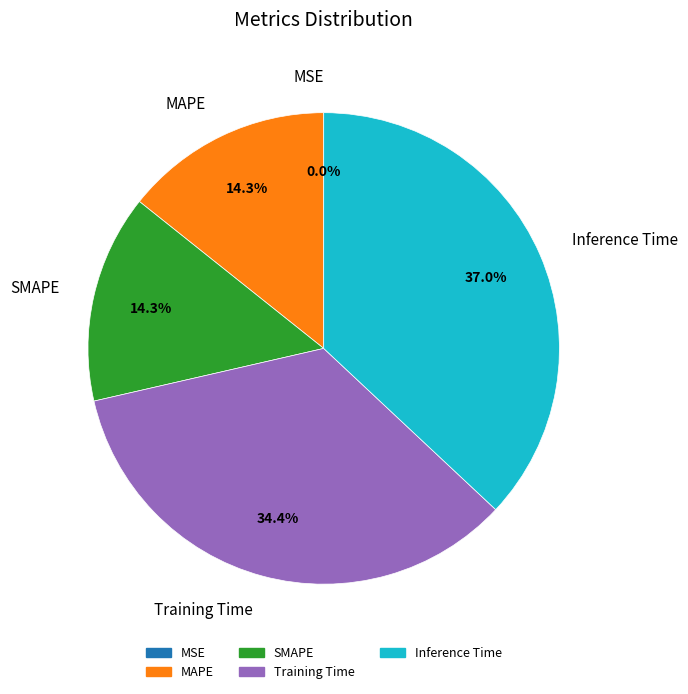

Is it true that Training Time is 34% of the pie?

True